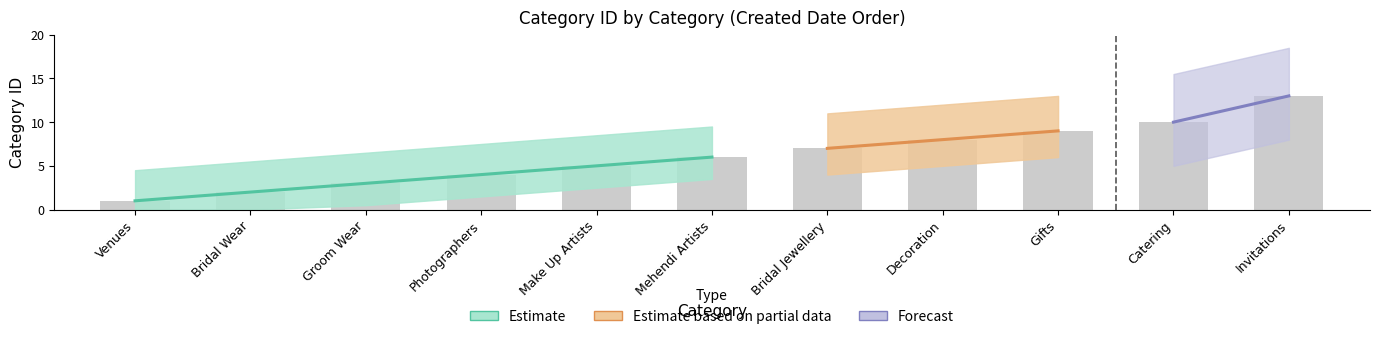

Reading left to right, extract all data points from this chart.

1	2	3	4	5	6	7	8	9	10	13